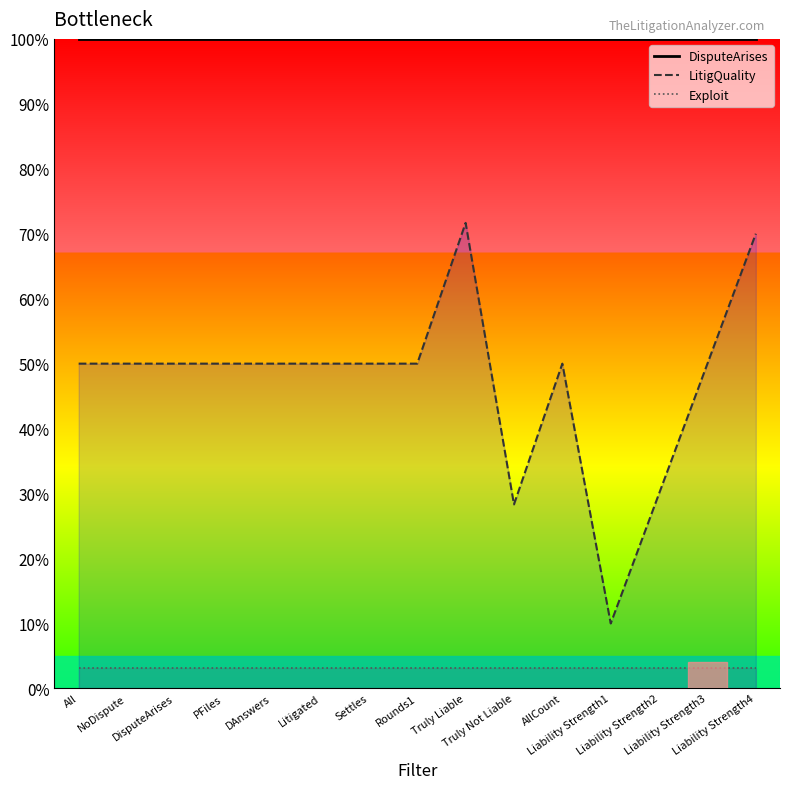

The value of LitigQuality at Liability Strength4 is 0.7. True or false?

True